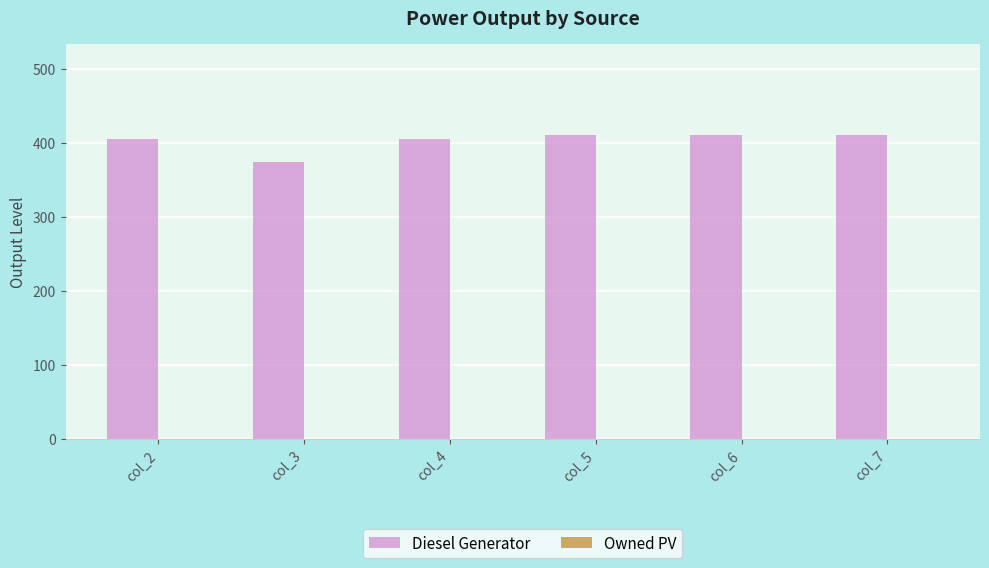

Reading left to right, what are all the values shown in this chart?

col_2=405	col_3=374	col_4=405	col_5=411	col_6=411	col_7=411